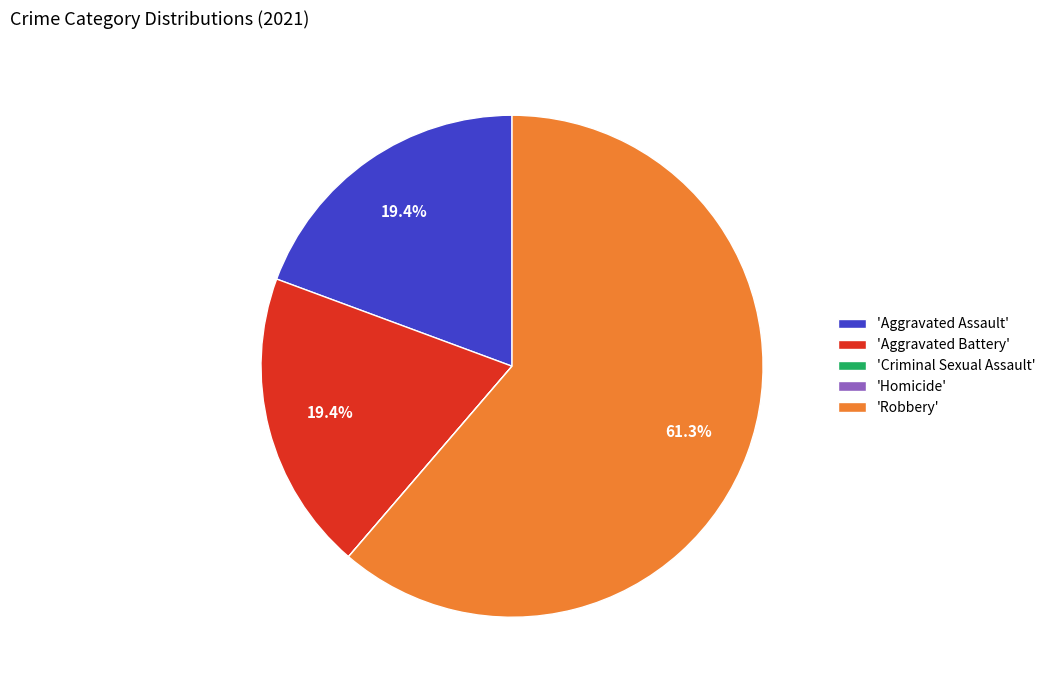

What portion of the pie excludes 'Aggravated Battery'?

80.6%